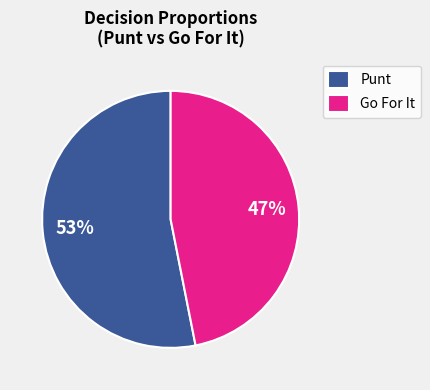

To the nearest percent, what percentage of the pie is Punt?

53%